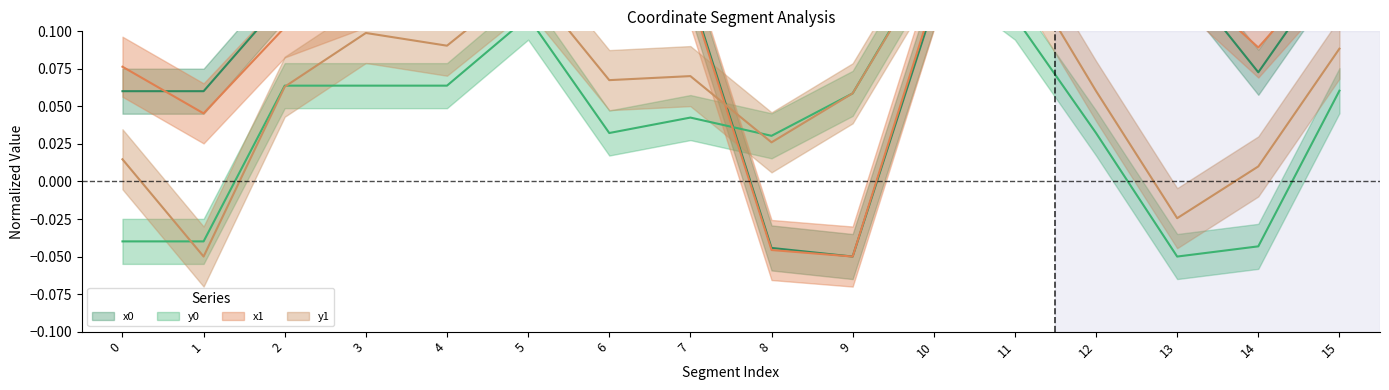

Where is x0 nearest to the value 0?

8